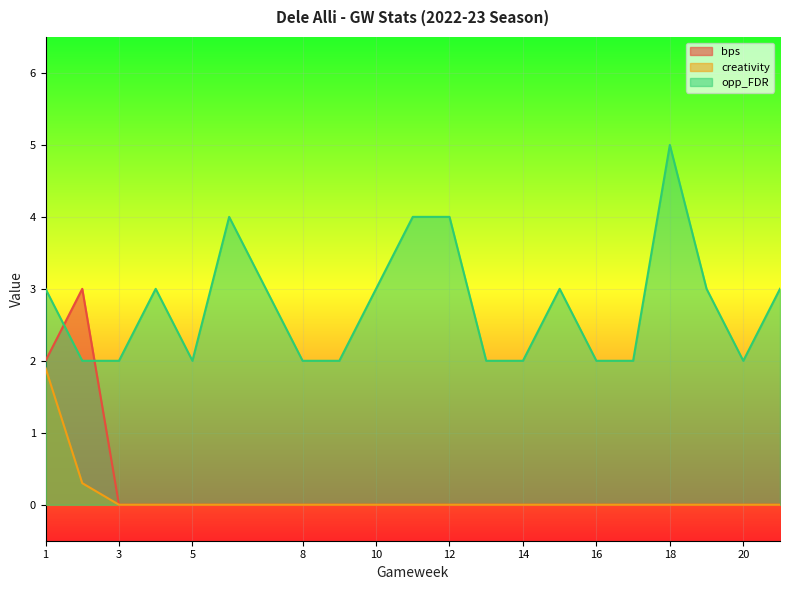

Is it true that opp_FDR equals 2.0 at 16?

True